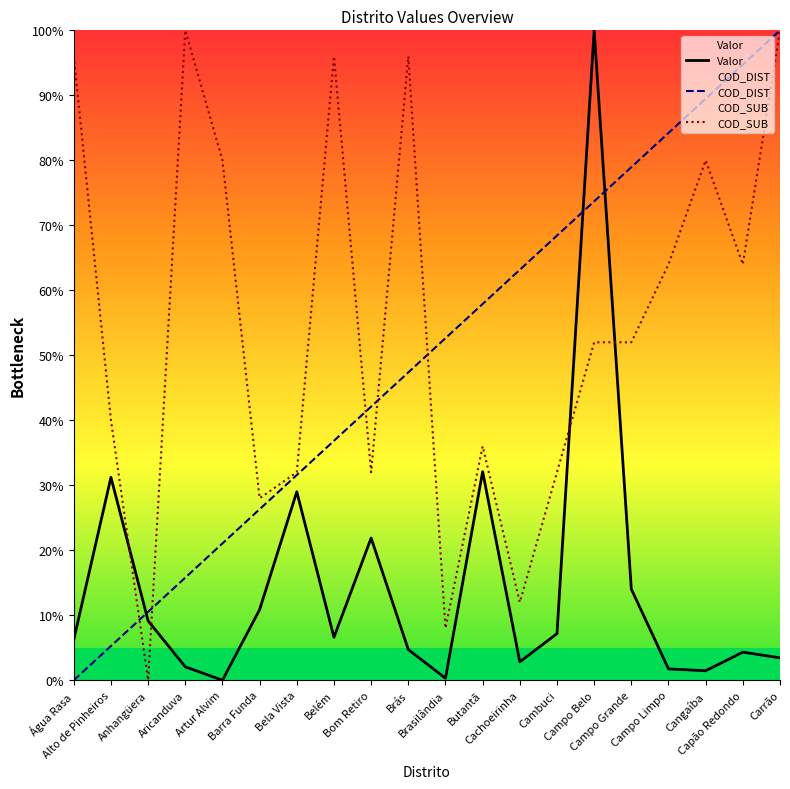

What is the total value across all series at Butantã?

126.0